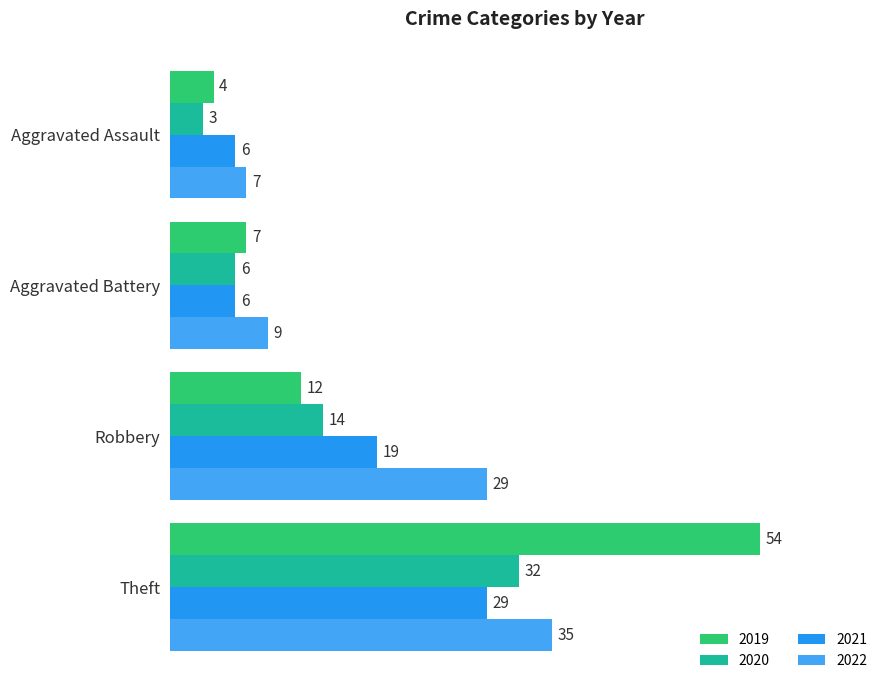

What is the difference between the highest and lowest values at Theft?

25